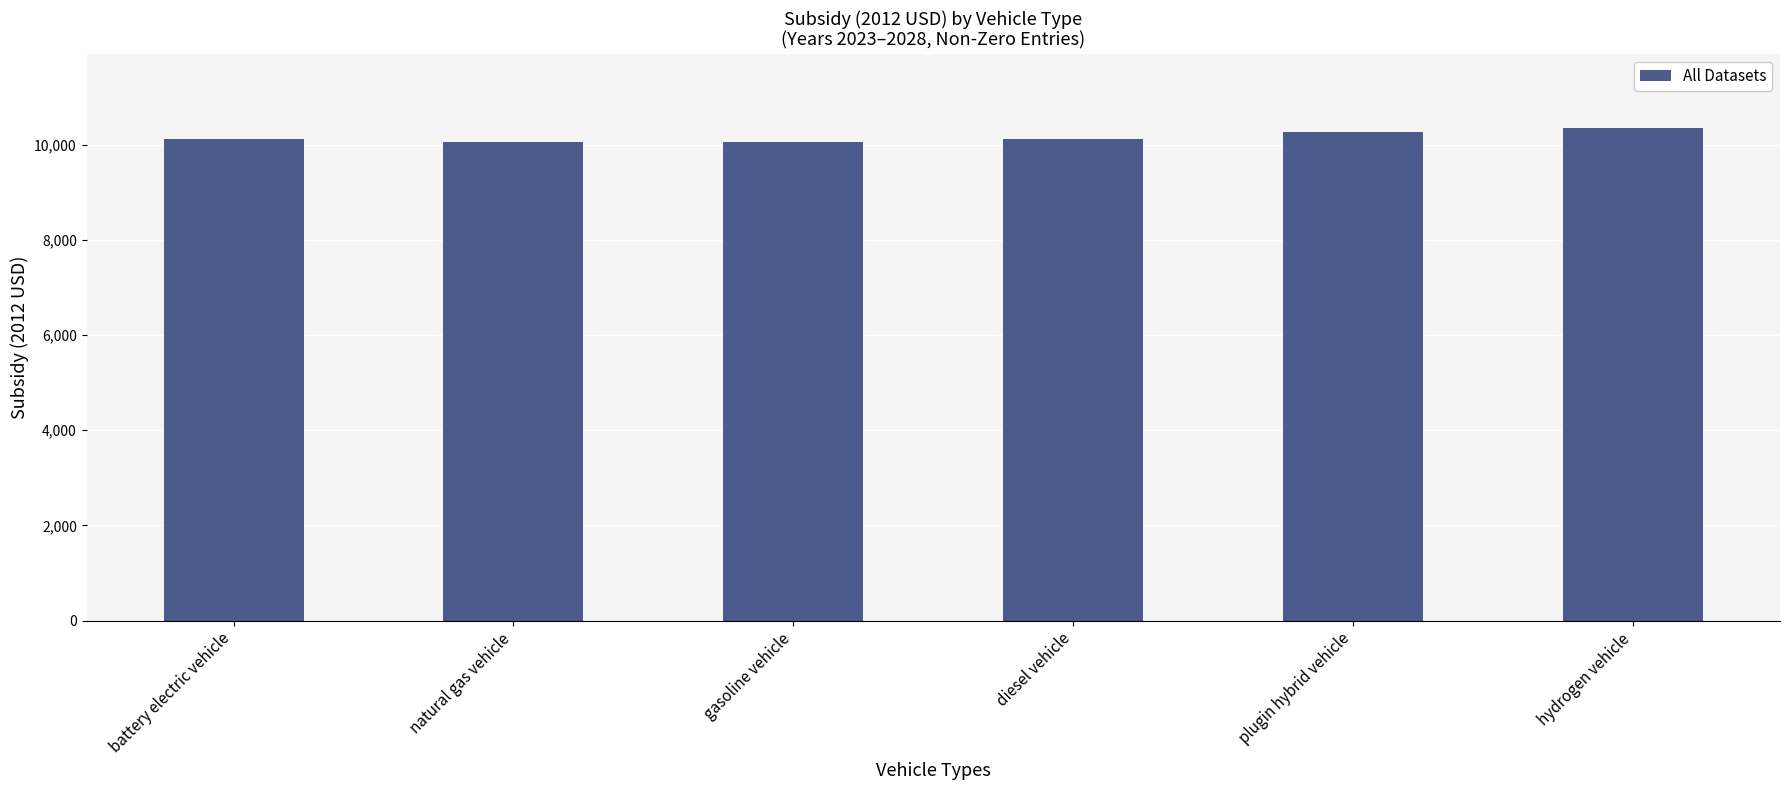

What is the minimum value shown in the chart?

10050.8